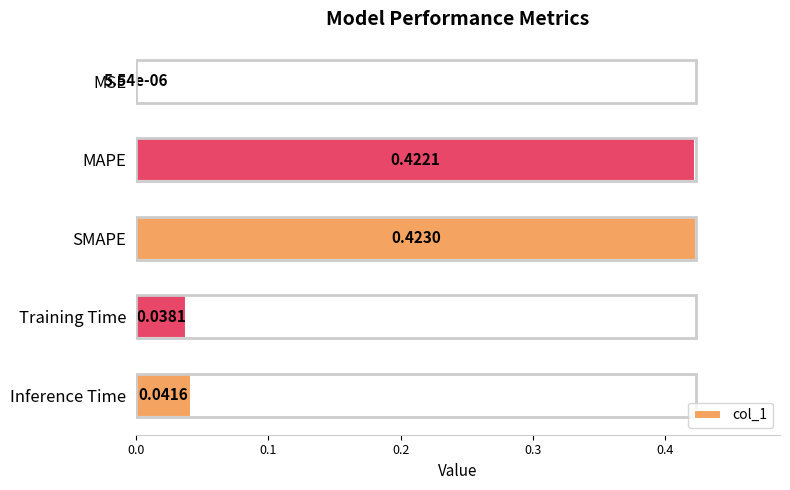

Between Inference Time and Training Time, which is larger?

Inference Time